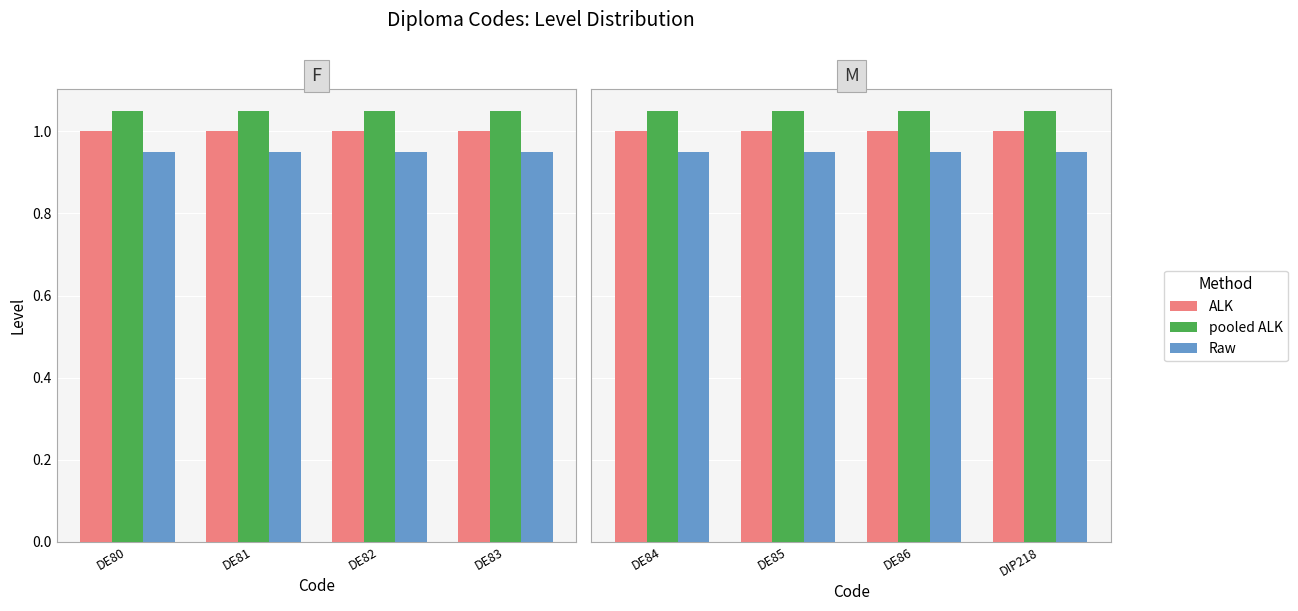

Which series has the largest total across all categories?

pooled ALK